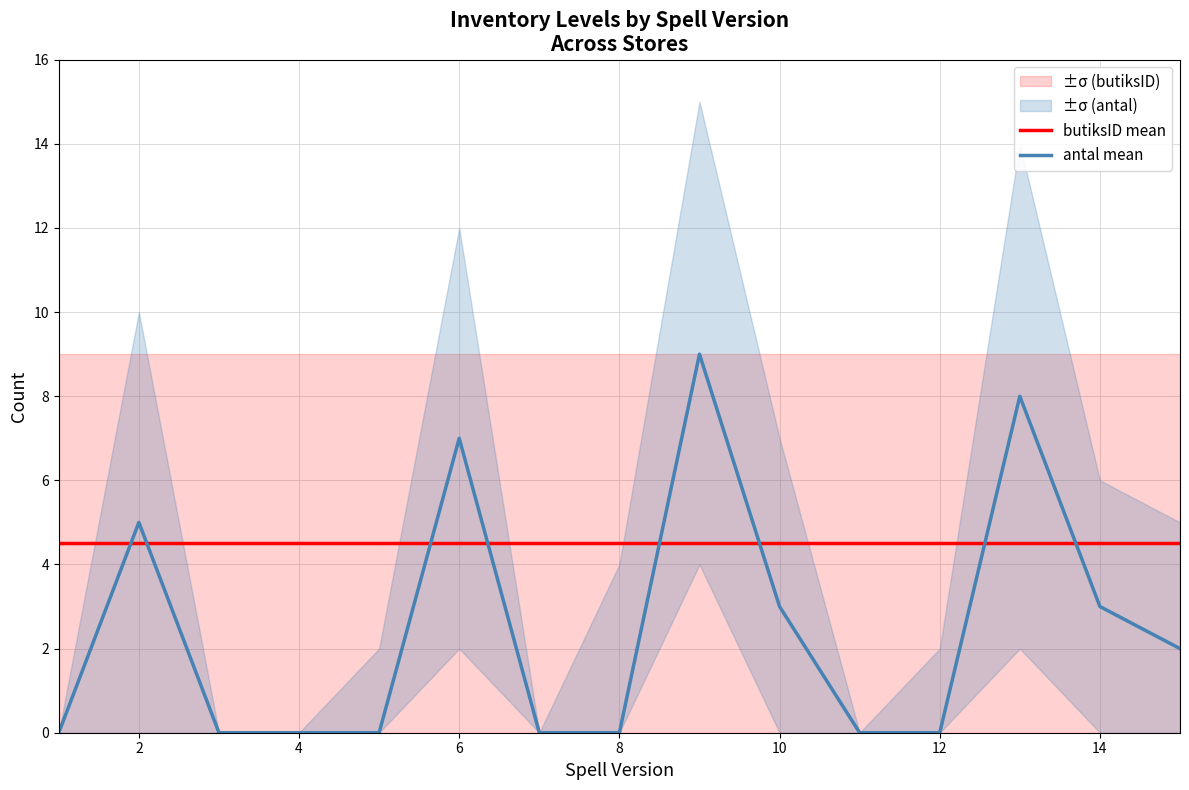

True or false: butiksID mean and antal mean cross at least once.

True